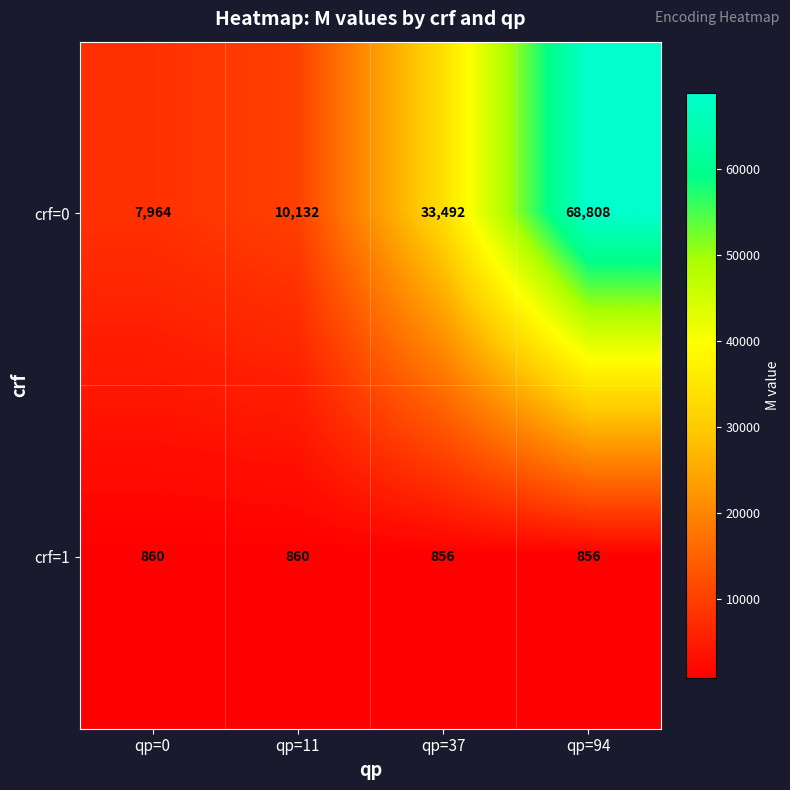

Reading left to right, transcribe all the data shown in this chart.

crf=0: 7964	10132	33492	68808
crf=1: 860	860	856	856